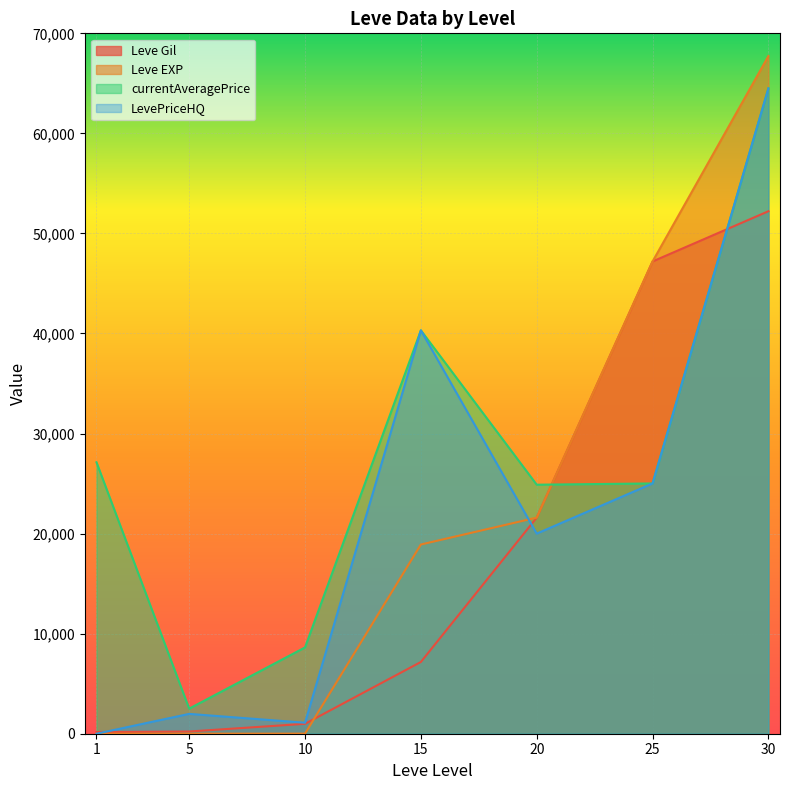

What is the value of the currentAveragePrice point at the 3rd from the left?

8624.9